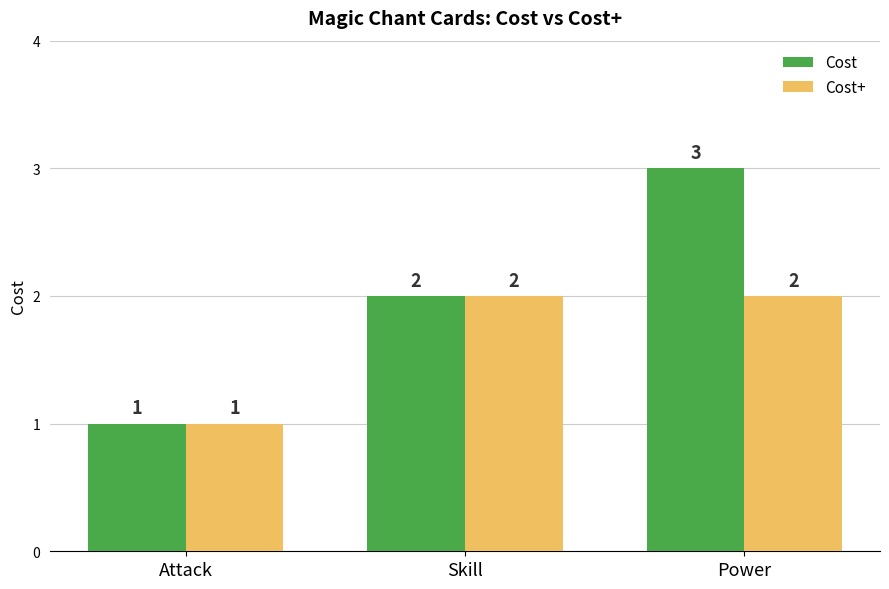

Reading left to right, what are all the values shown in this chart?

Cost: 1	2	3
Cost+: 1	2	2